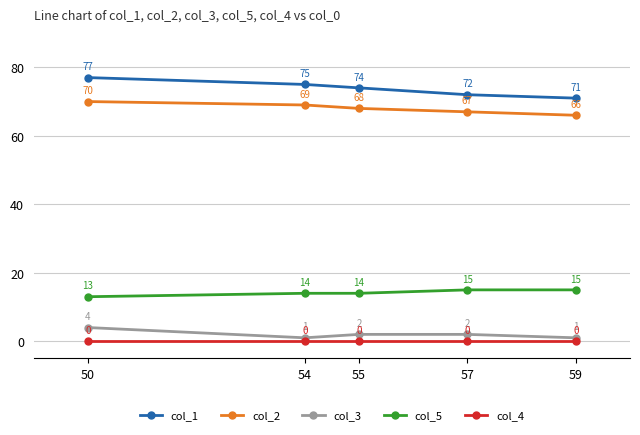

What is the sum of all col_5 values?

71